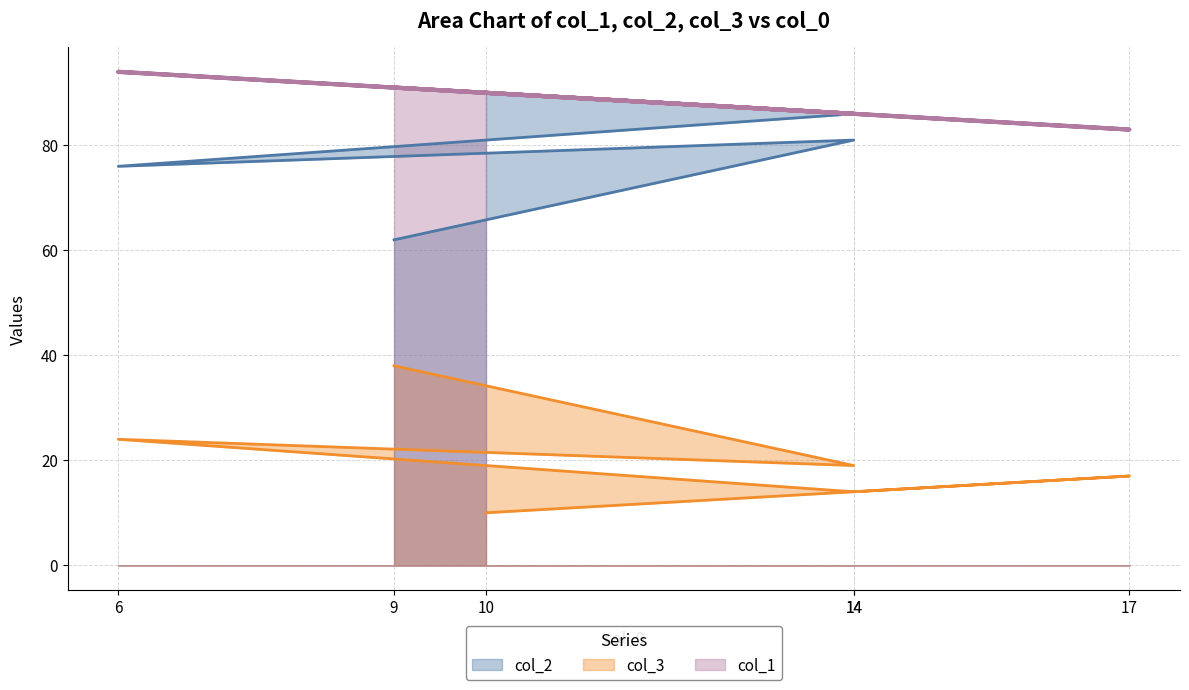

True or false: col_2 and col_1 intersect in this chart.

False